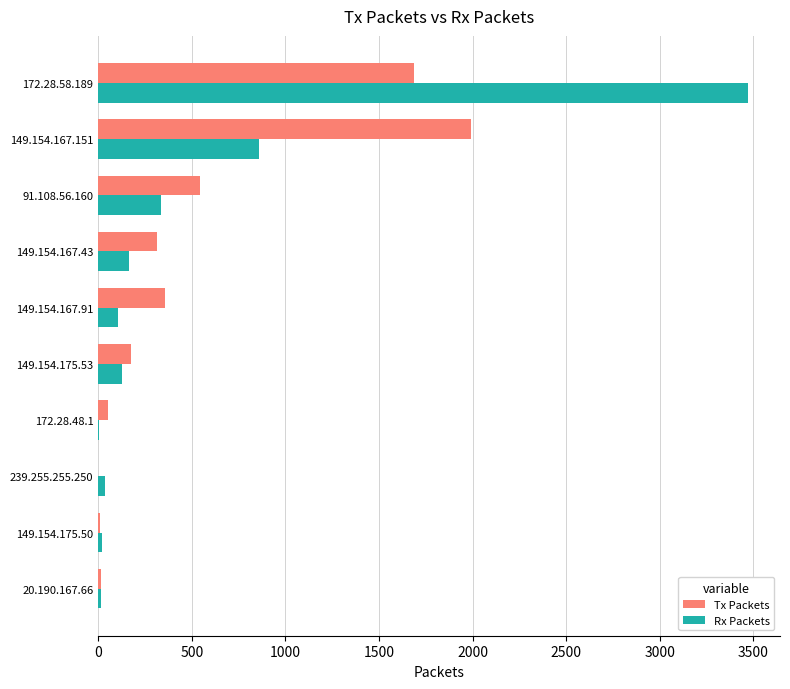

Between 91.108.56.160 and 239.255.255.250, which series saw the biggest shift?

Tx Packets